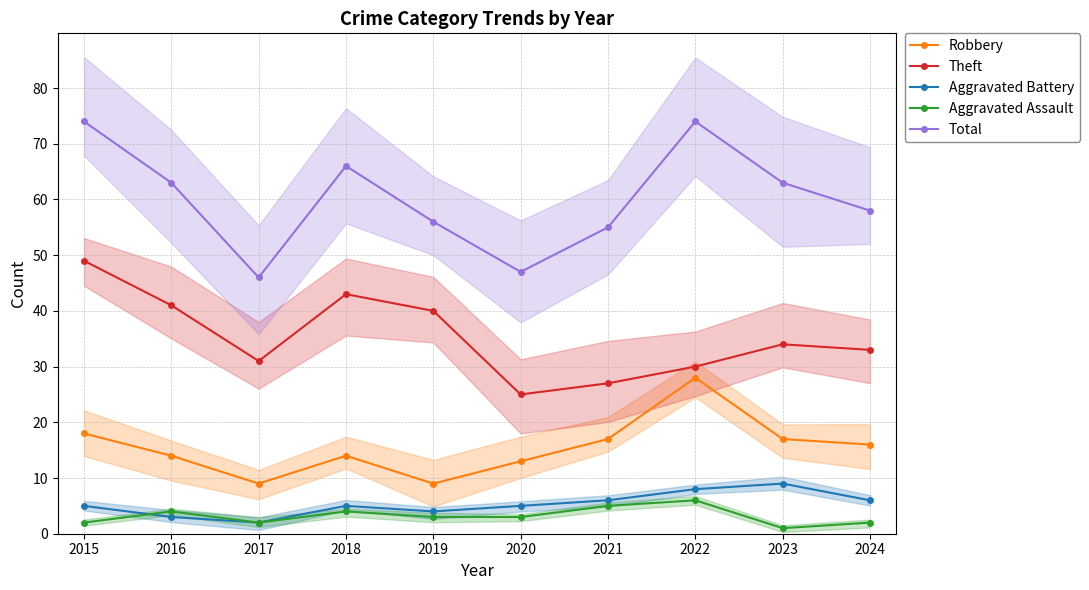

Where does the Total series first go above 63?

2015